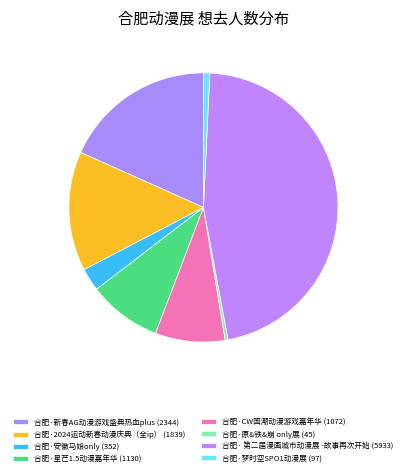

How many slices are in this pie chart?

8